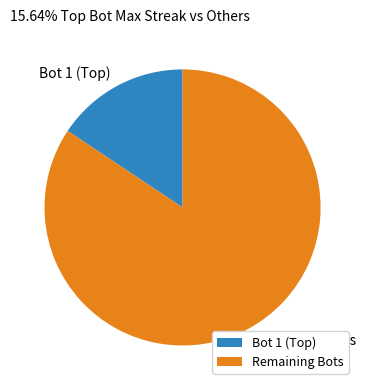

Is it true that Remaining Bots is 84% of the pie?

True